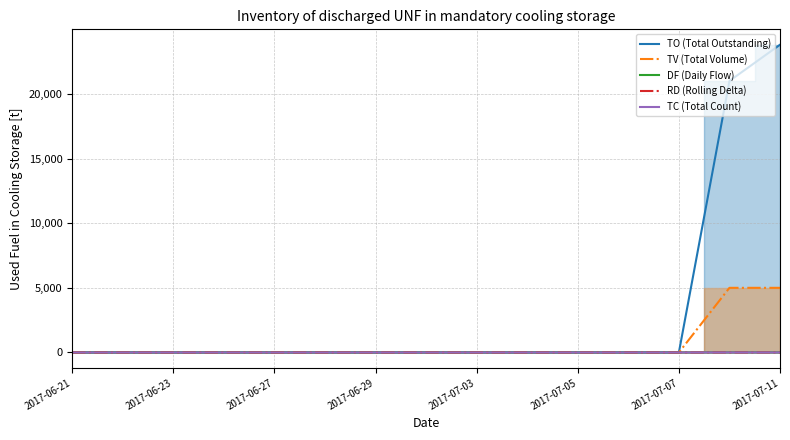

What is the sum of all RD (Rolling Delta) values?

1.0